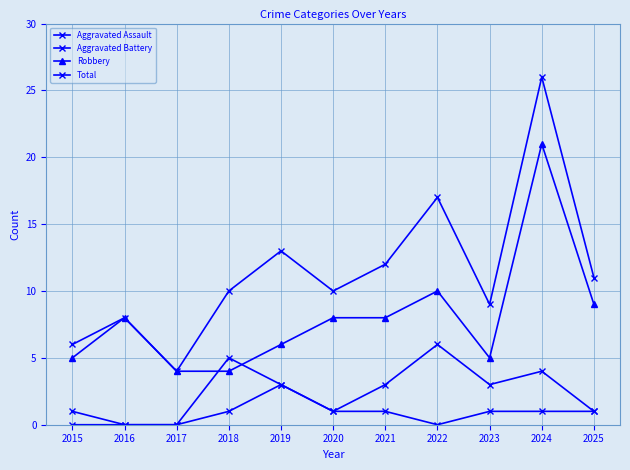

After their last crossing, which series has the higher values: Robbery or Aggravated Battery?

Robbery